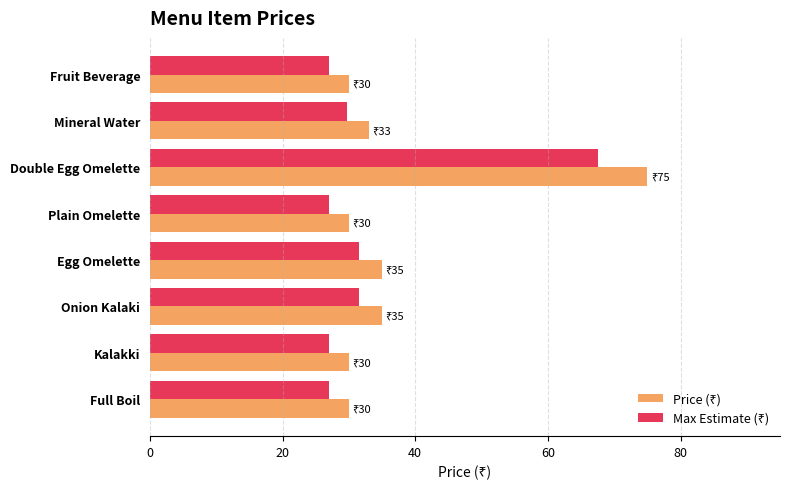

What is the smallest value displayed?

27.0